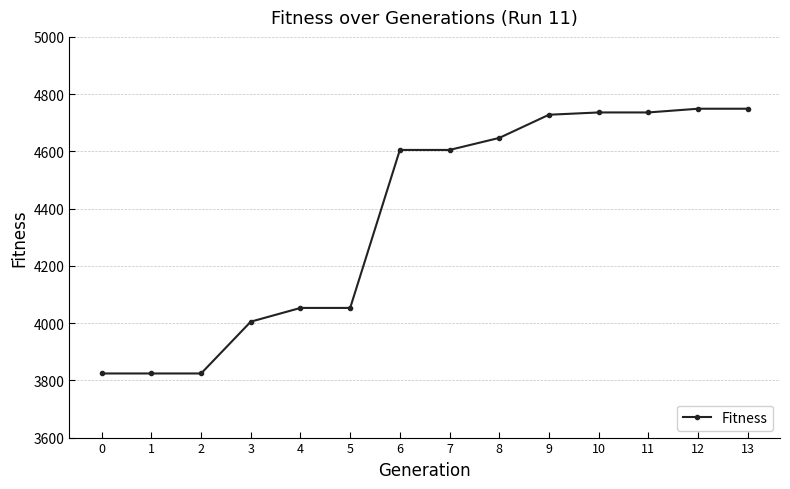

What is the difference between the maximum and minimum values?

925